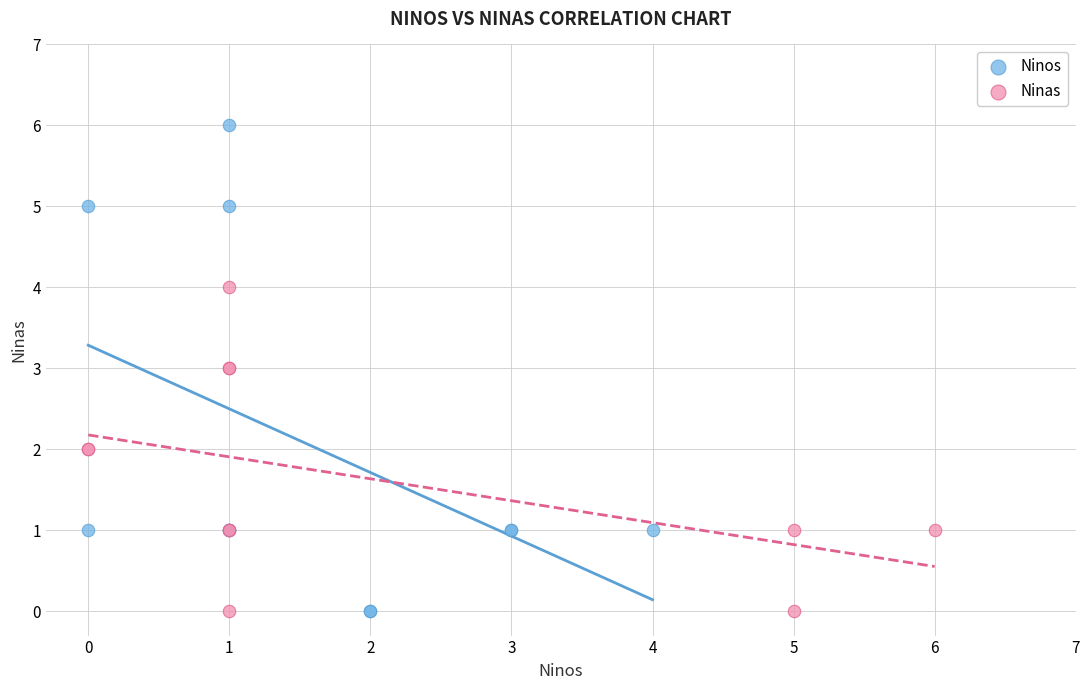

Which series contains the highest Y value?

Ninos